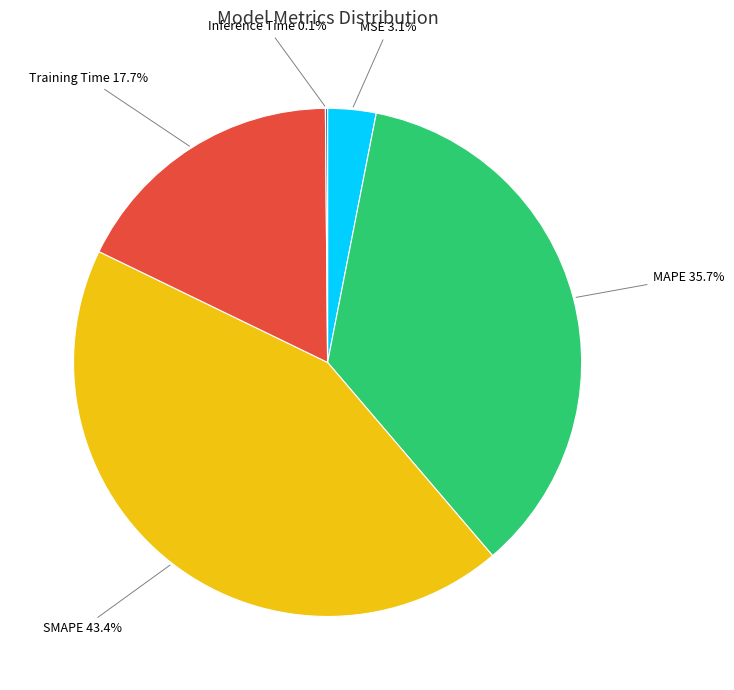

Does any single category account for the majority?

No